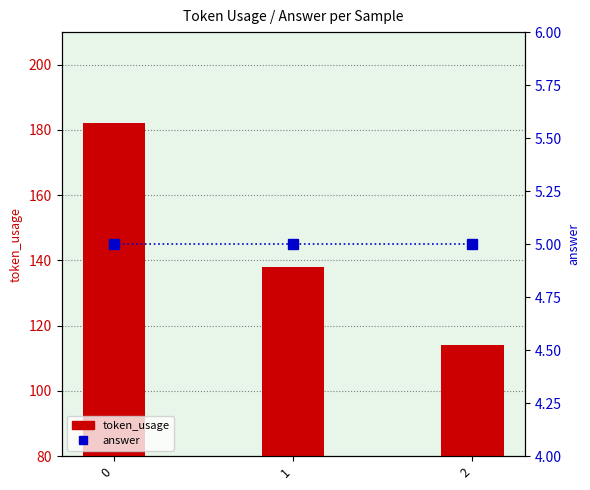

The value of token_usage at 0 is 262. True or false?

False